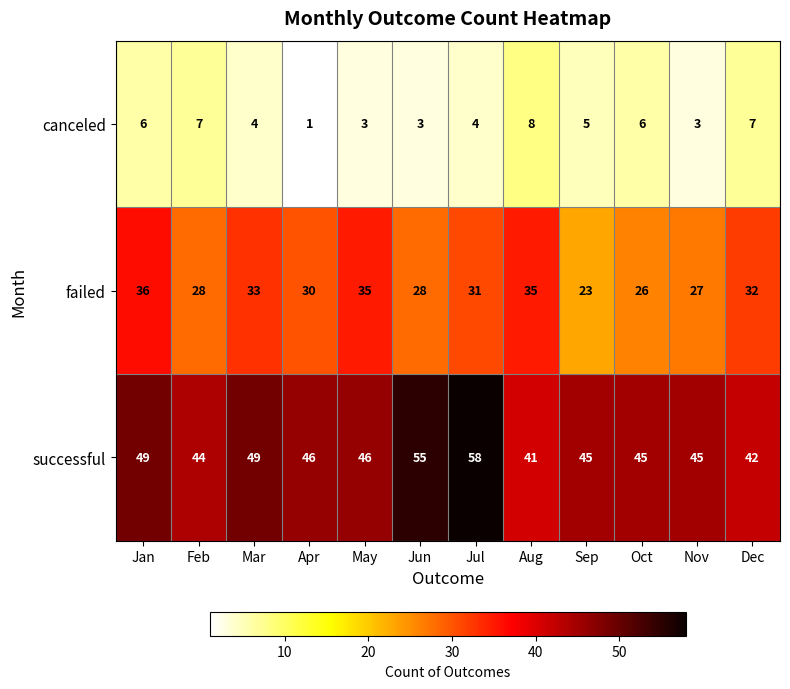

True or false: canceled has a value of 1 at Apr.

True